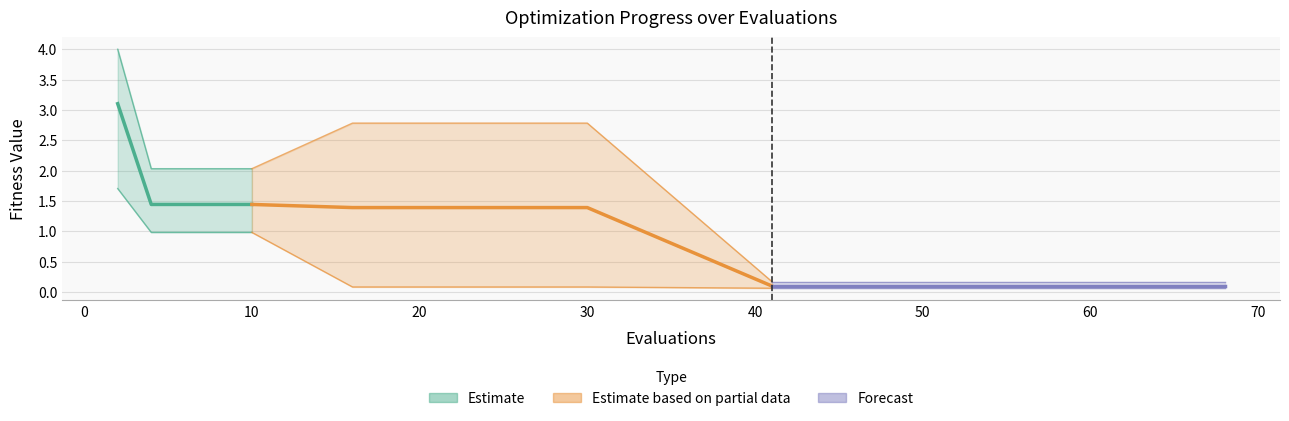

True or false: best has a value of 0.0 at 41.

False